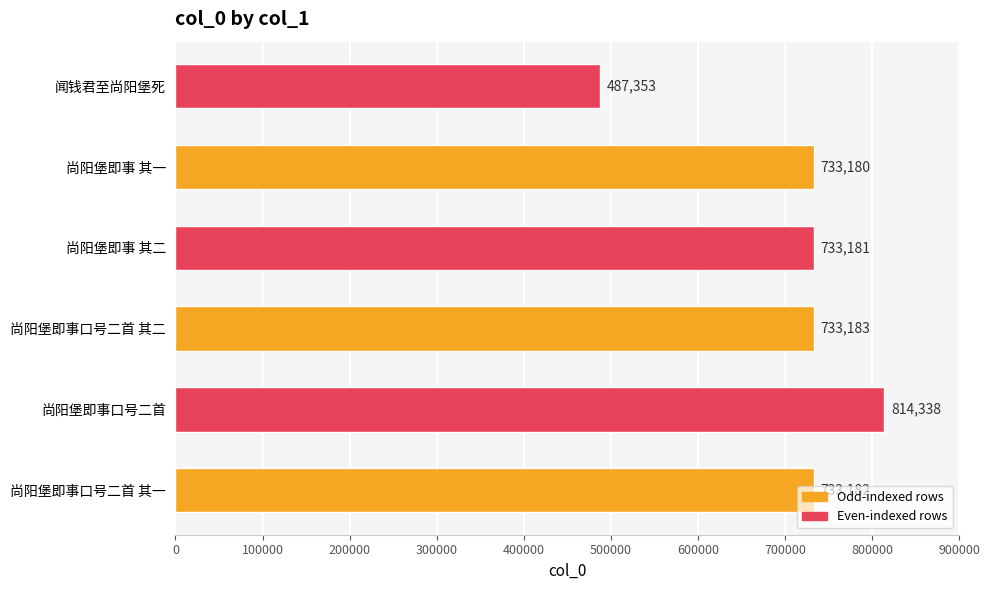

Does the chart contain any negative values?

No